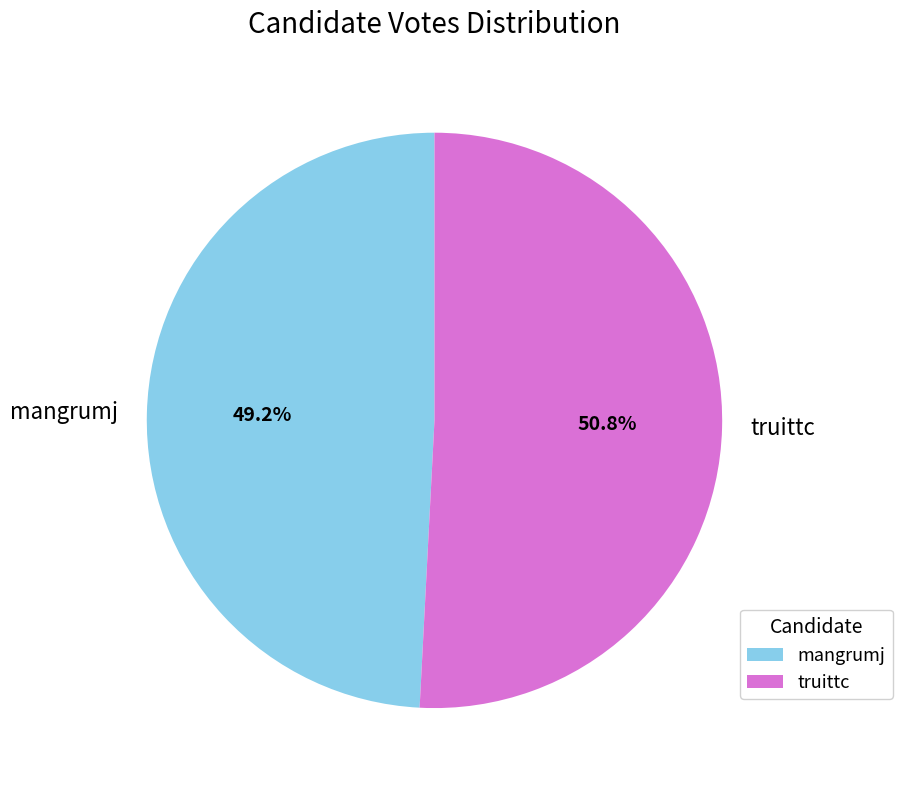

Is there a majority slice in this chart?

Yes